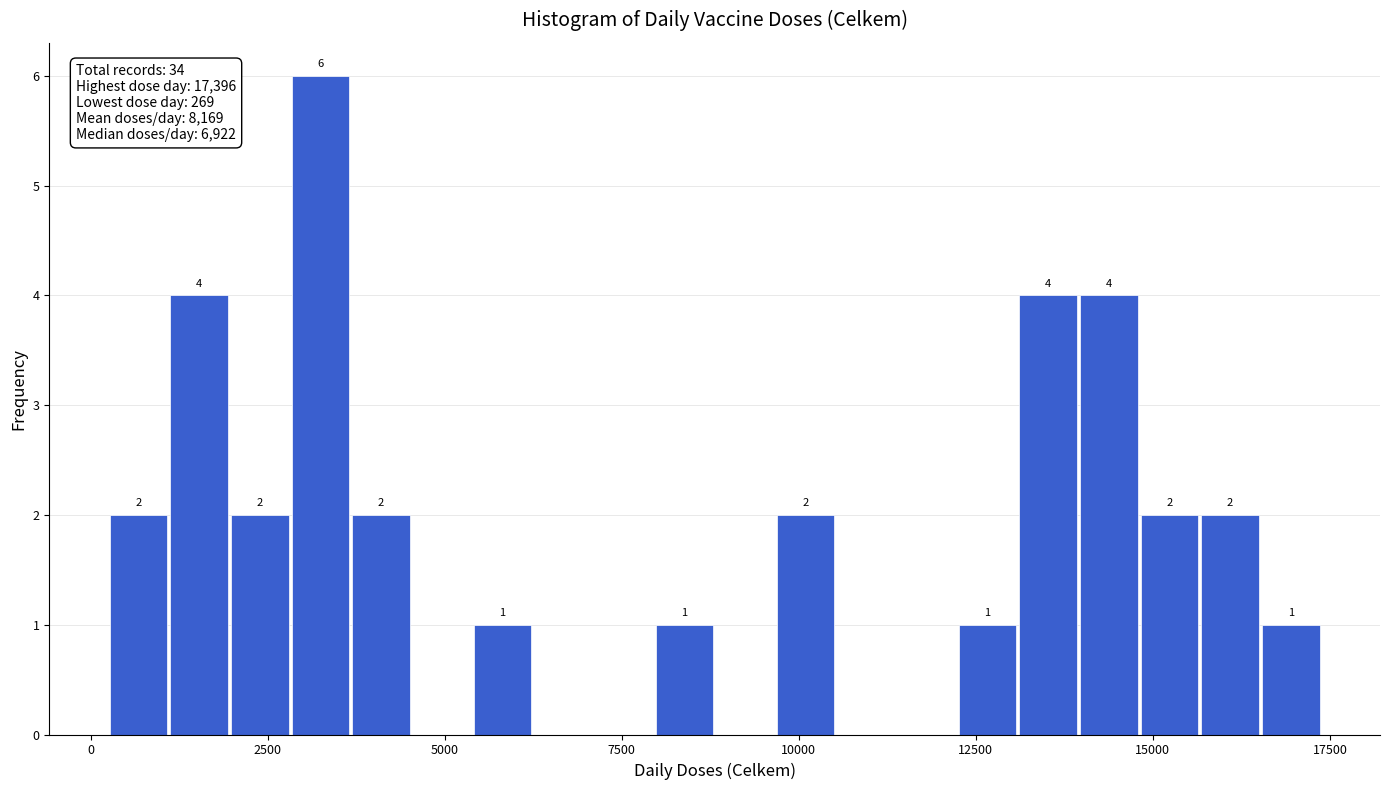

Around what value on the x-axis is the tallest bar? Give the approximate position of its centre, as read against the axis.

3000